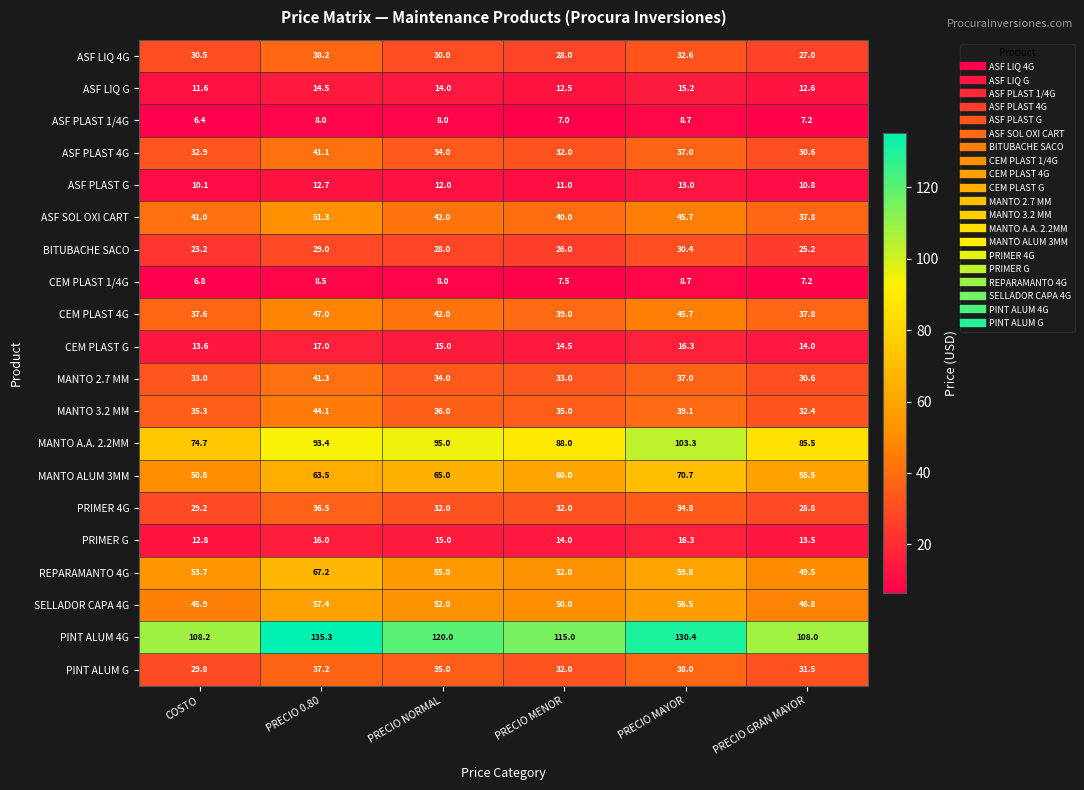

What is the sum of the ASF LIQ 4G values at PRECIO 0.80 and COSTO?

68.7